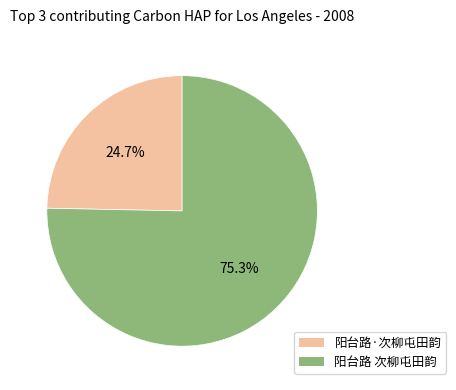

Which category has the smallest portion of the pie?

阳台路·次柳屯田韵